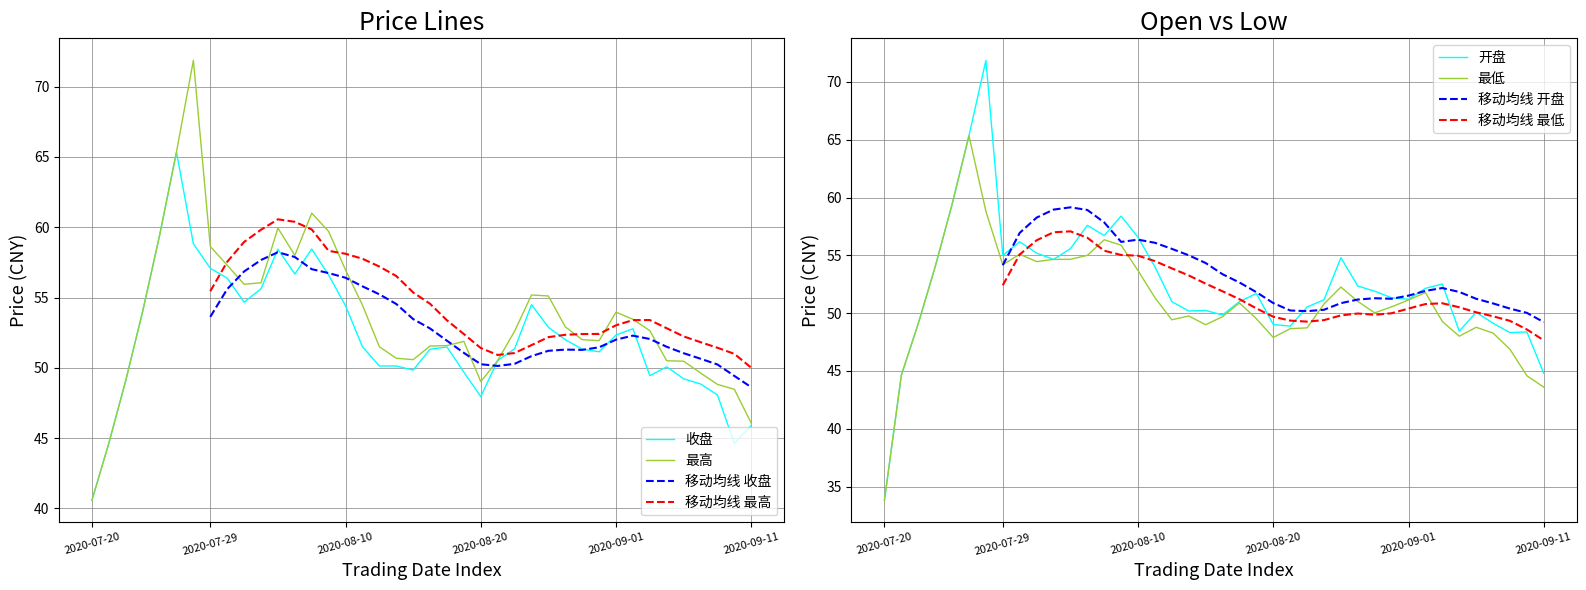

How many values in the 收盘 series exceed 51?

24